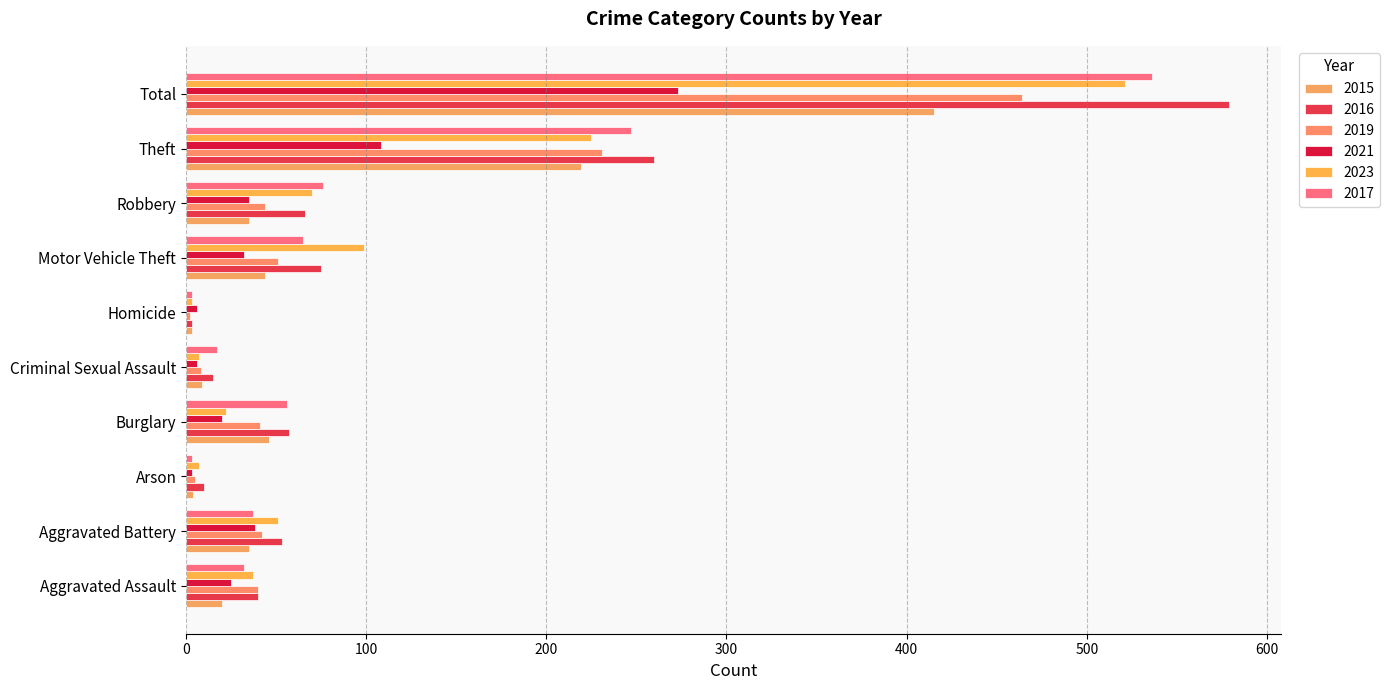

Which label corresponds to the largest value in the chart?

Total